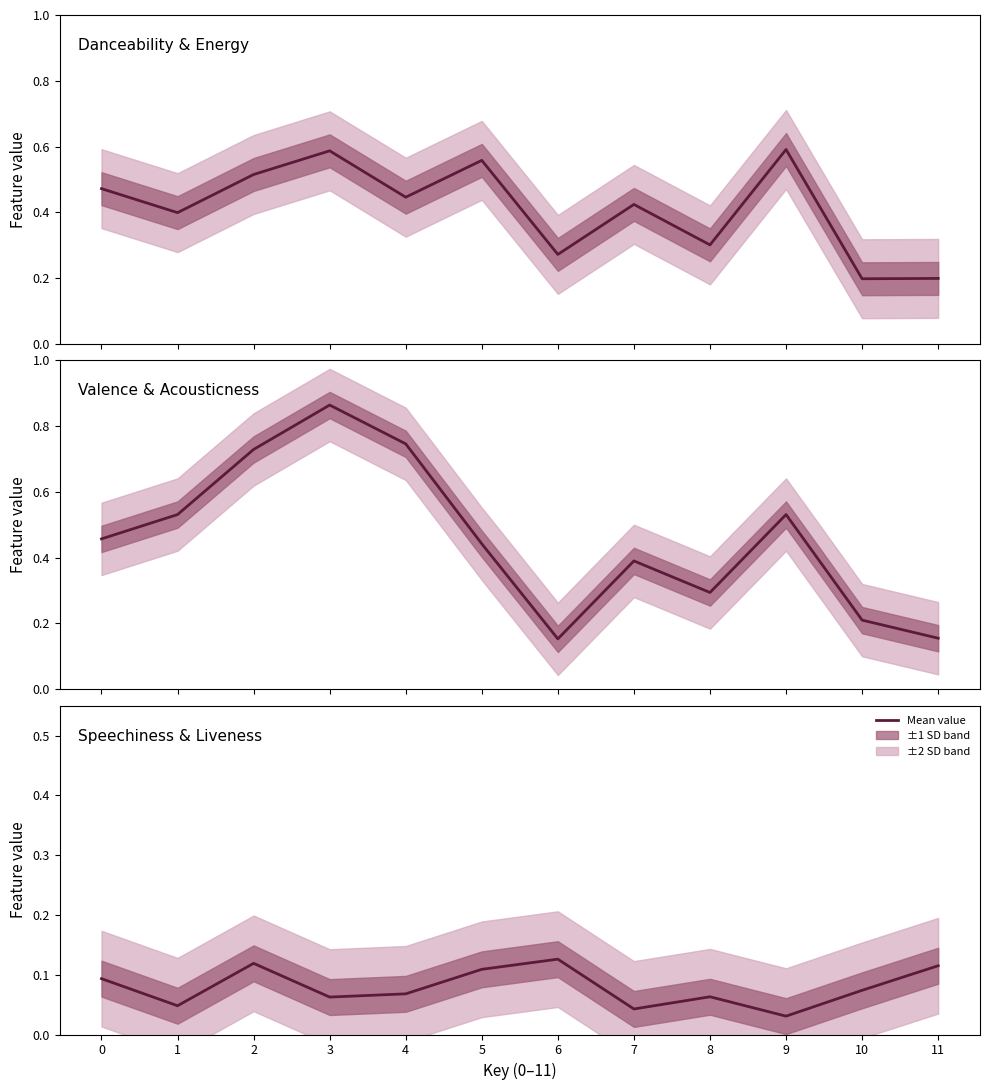

Does the chart display data point markers on the line(s)?

No